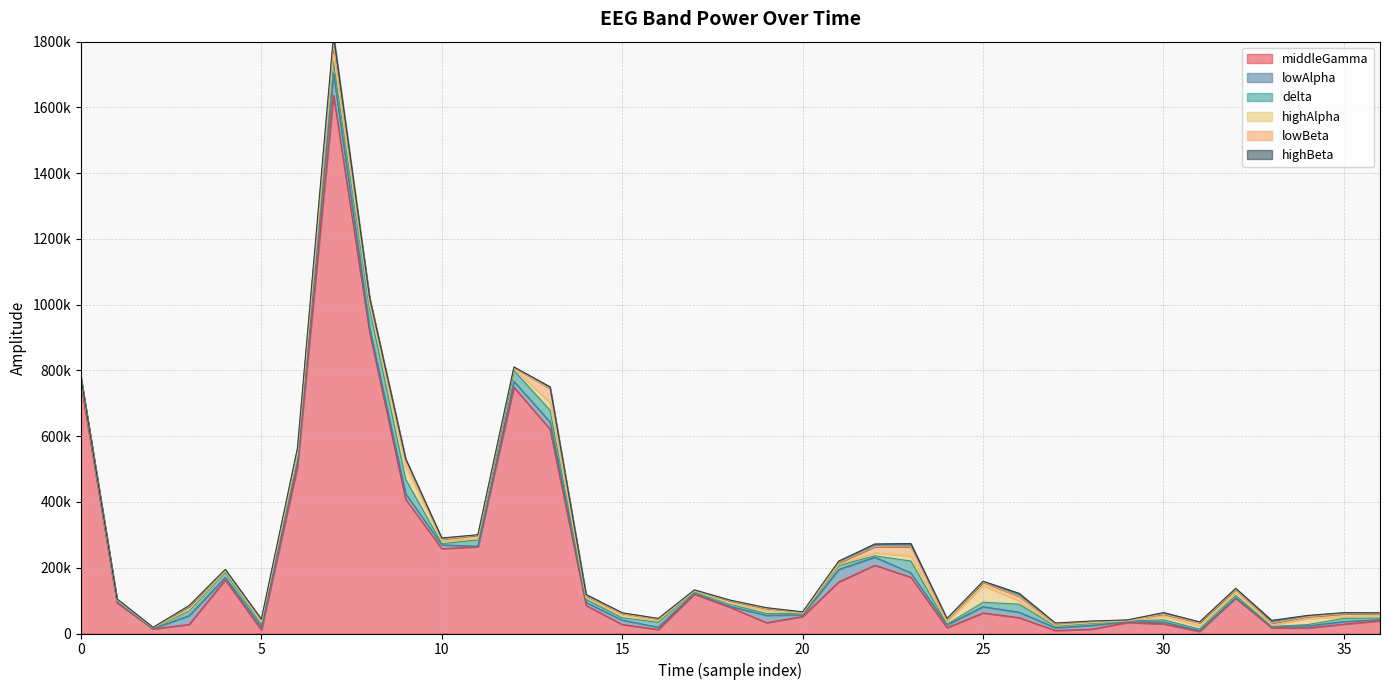

Does the chart have visible grid lines?

Yes